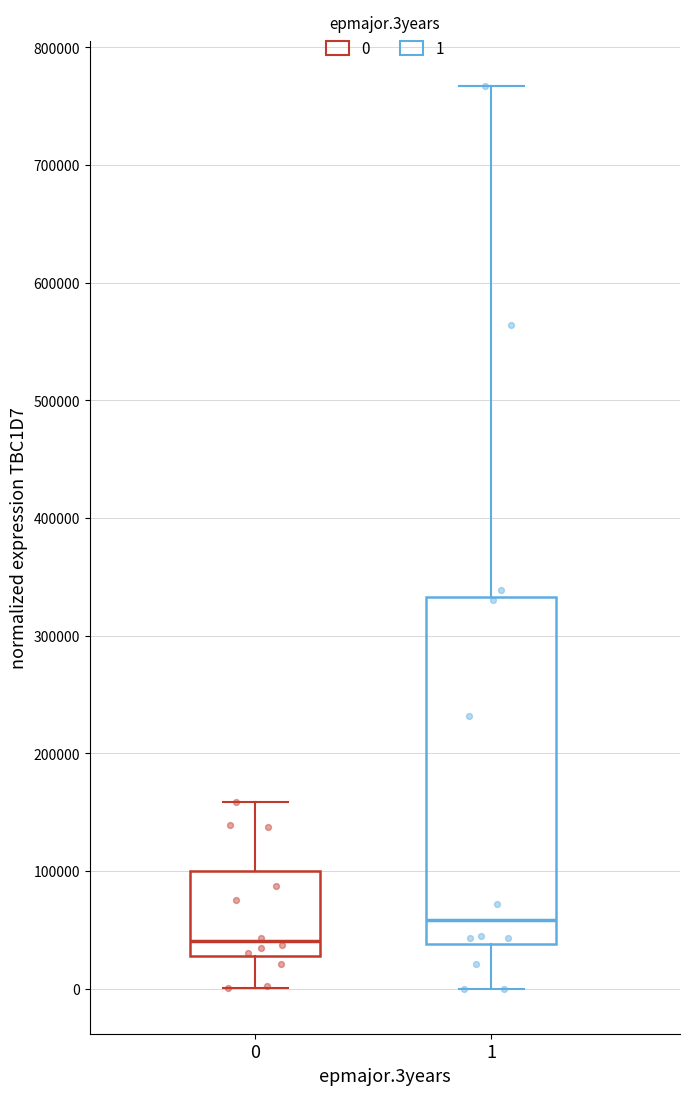

Where does the upper whisker of the box at x = 1 end on the y-axis? The values are not printed on the chart, so give them approximately, as read against the axis.

770000